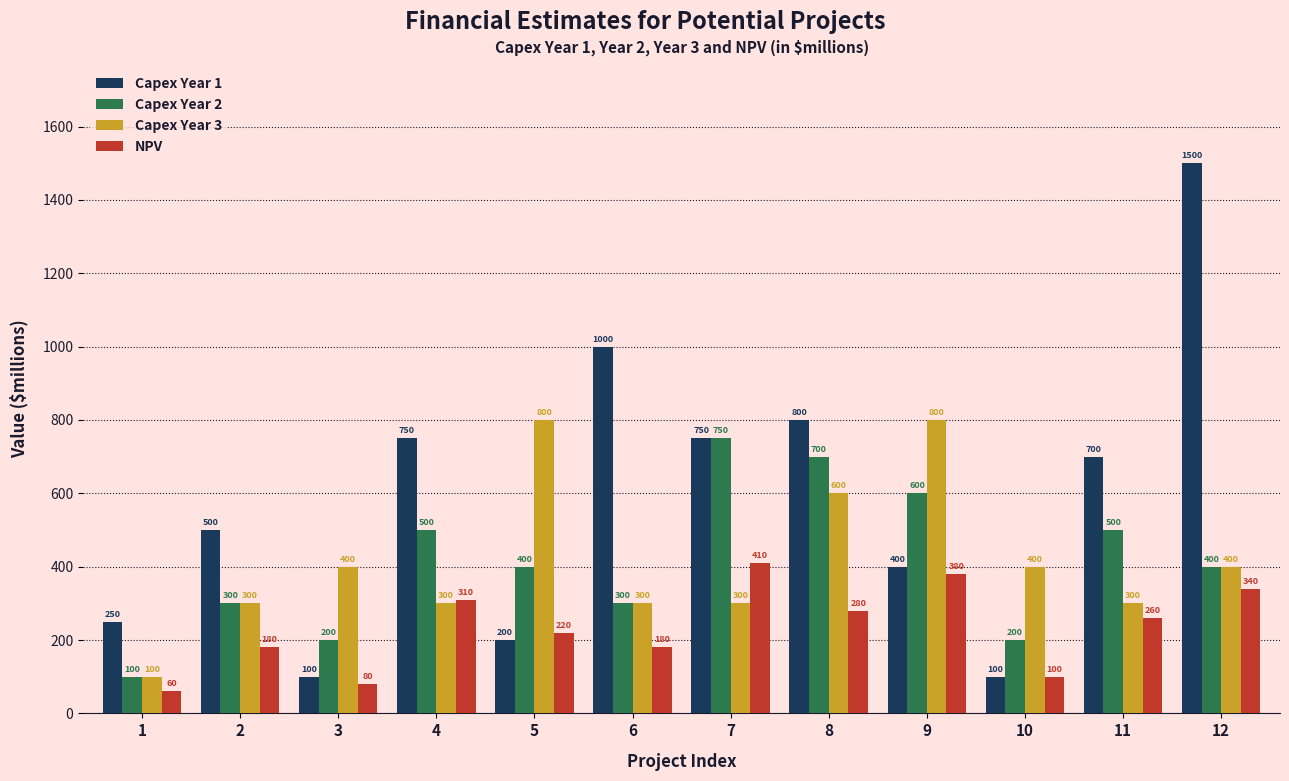

What are all the series names shown in the legend?

Capex Year 1, Capex Year 2, Capex Year 3, NPV